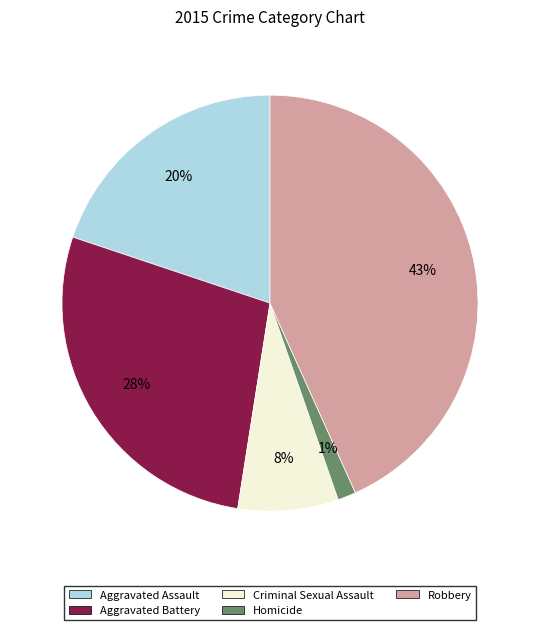

Is it true that Criminal Sexual Assault is 2% of the pie?

False